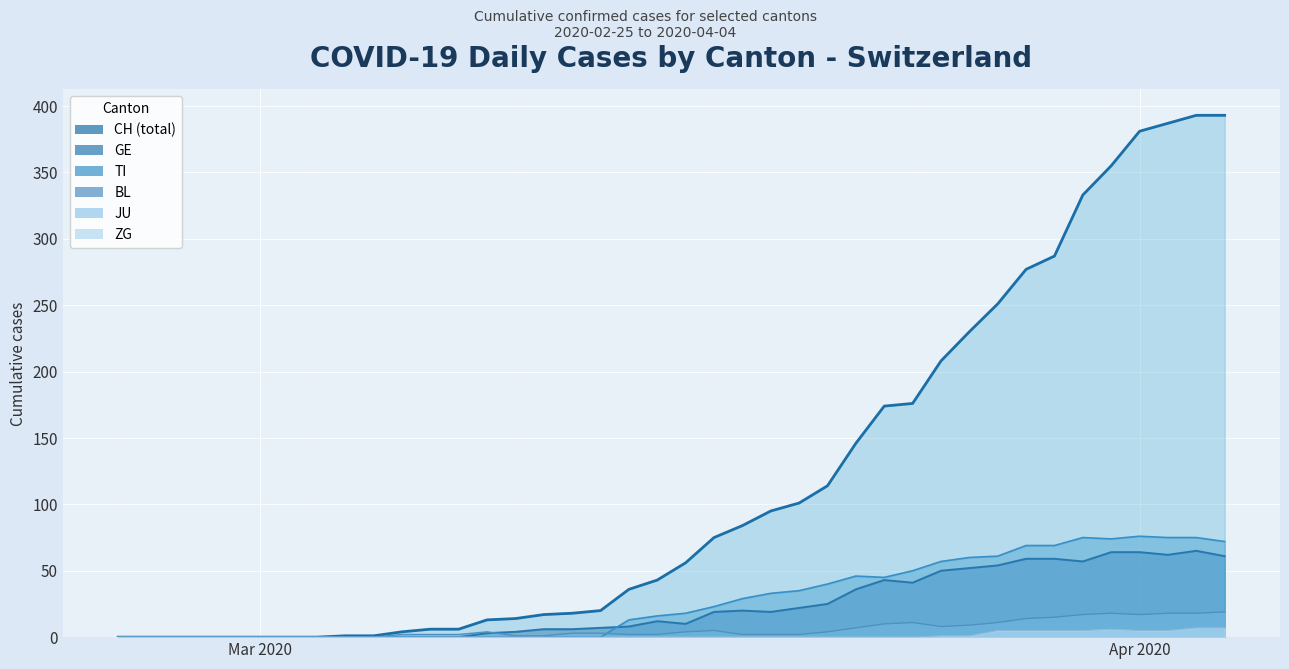

True or false: CH and TI cross at least once.

False